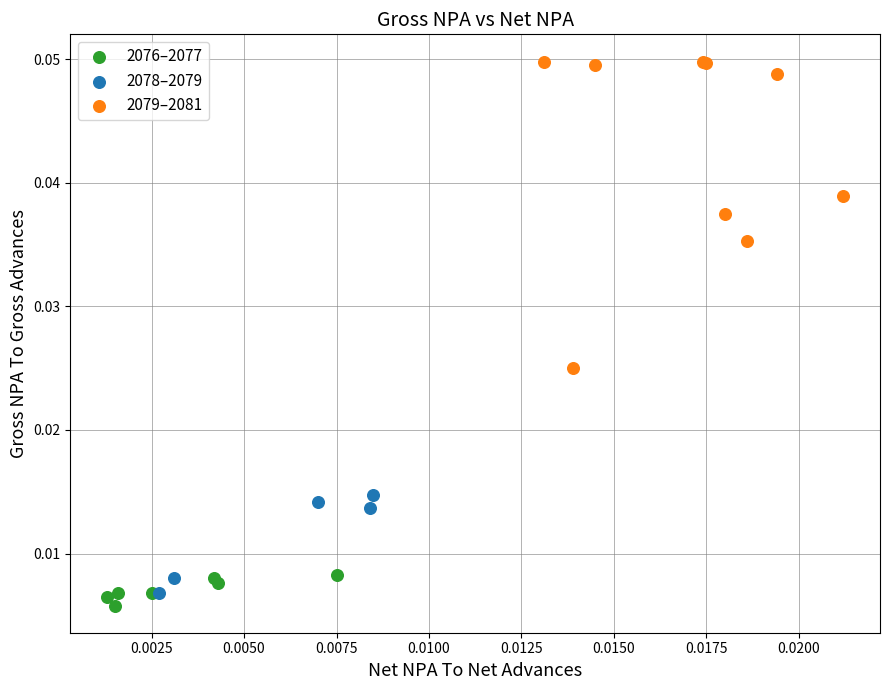

Which series has the widest spread of Y values?

2079–2081